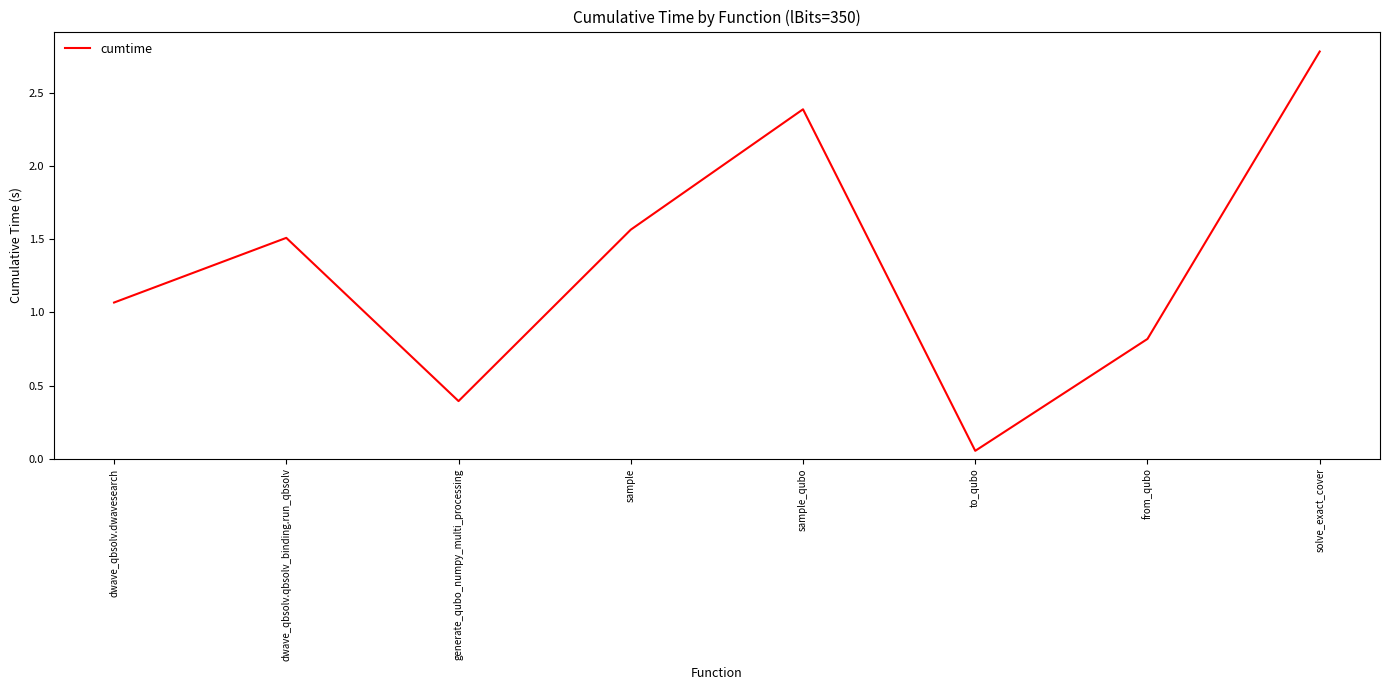

What is the difference between the second highest and minimum values?

2.3